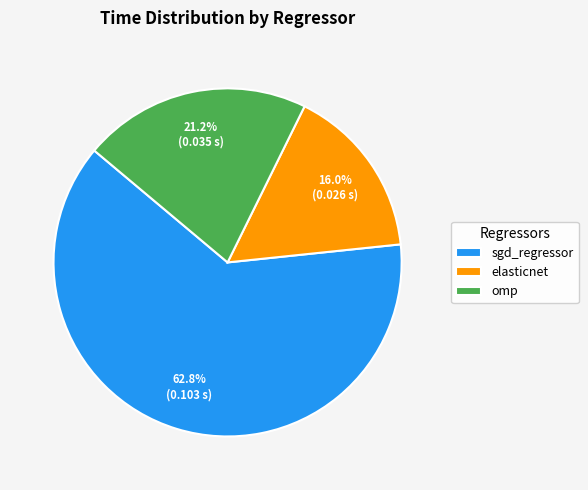

Which category has the smallest portion of the pie?

elasticnet